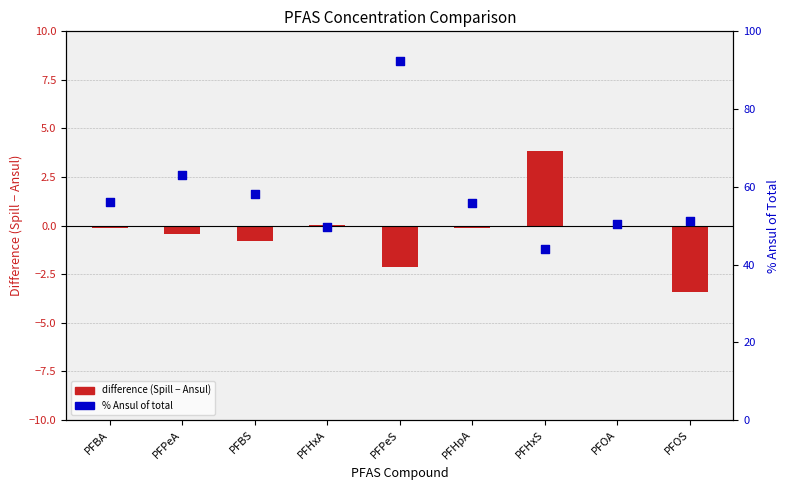

Which series has the widest spread of Y values?

% Ansul of total